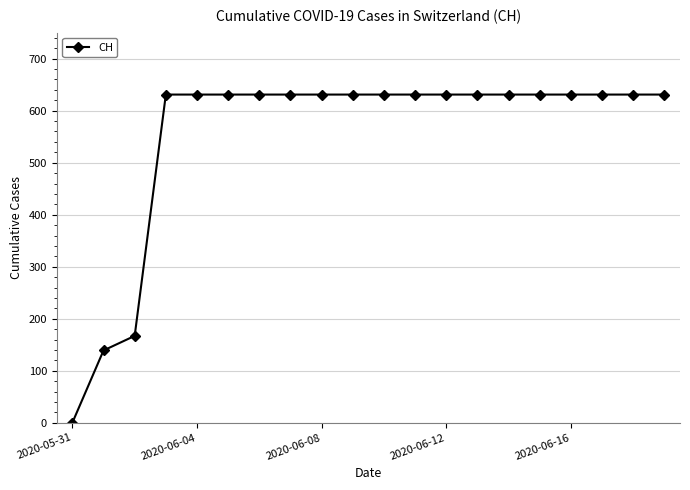

How many series are shown in this chart?

1